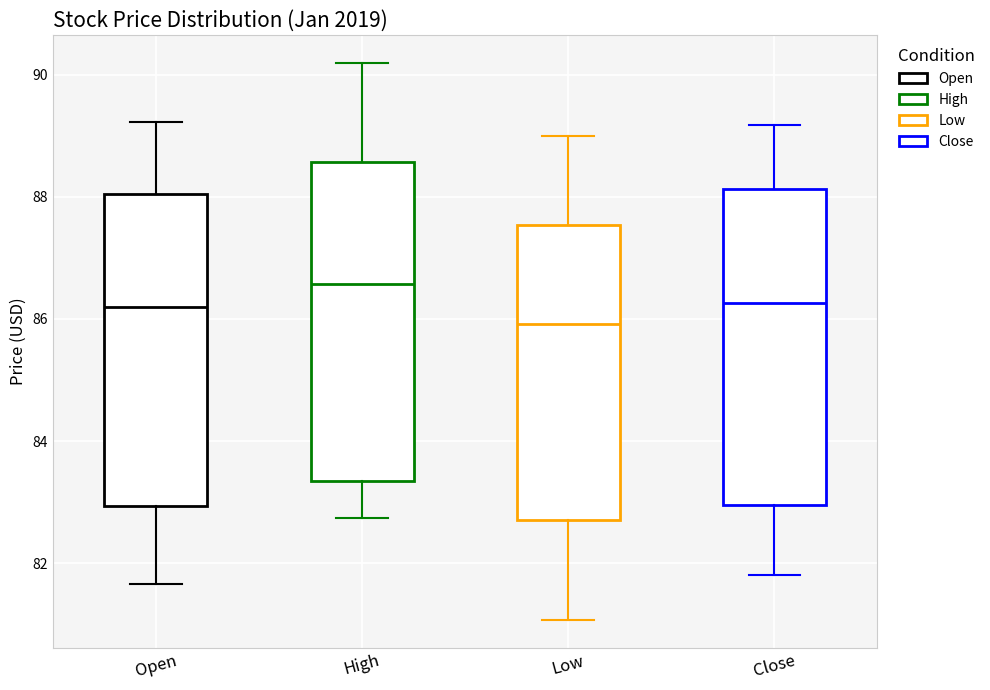

Which box's median line is the highest?

High